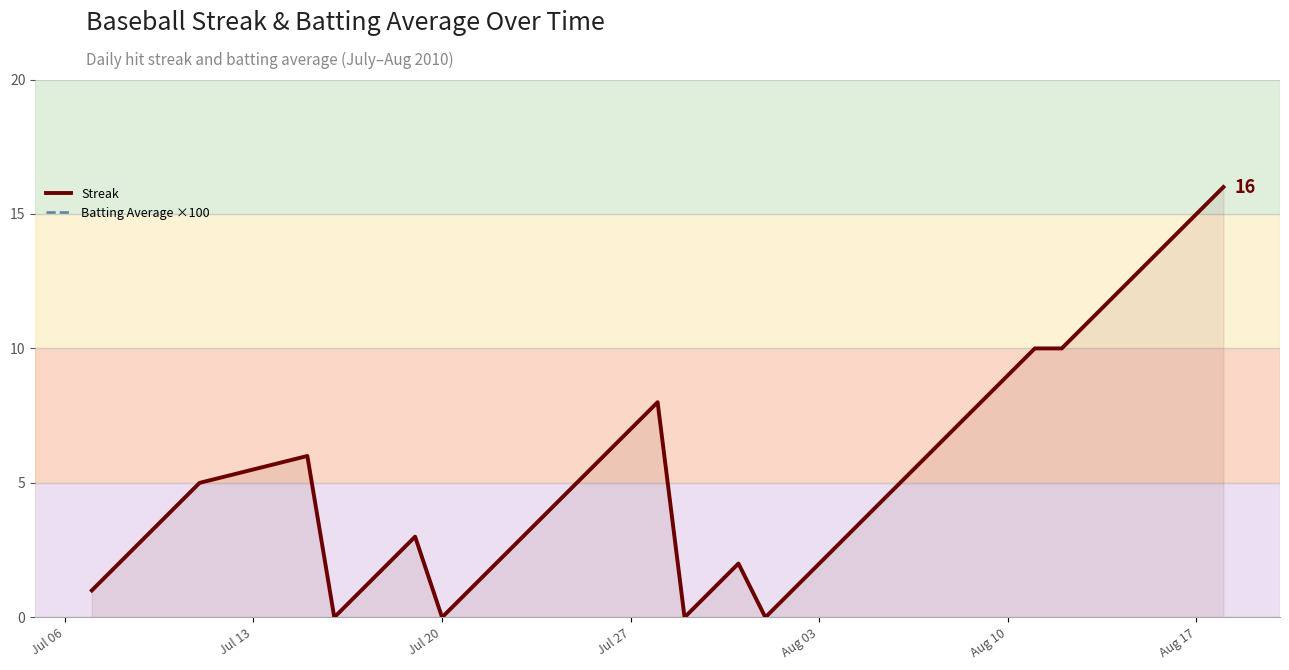

What is the maximum value for Streak?

16